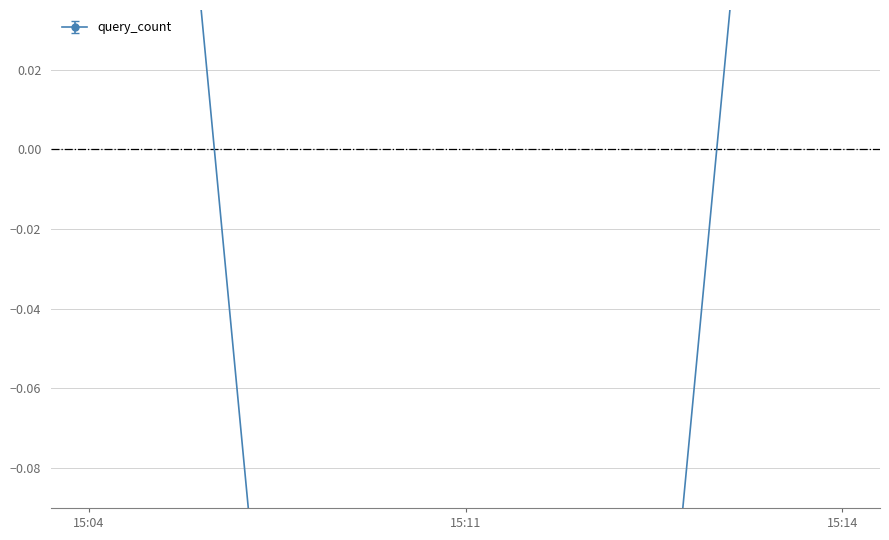

What is the maximum value shown in the chart?

0.3